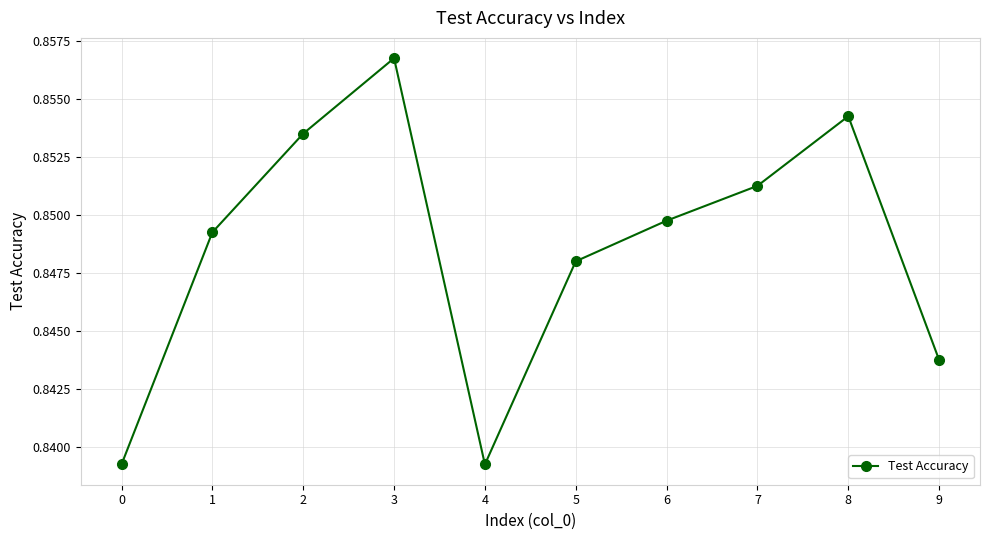

Count the values in the range 0 to 1.

10